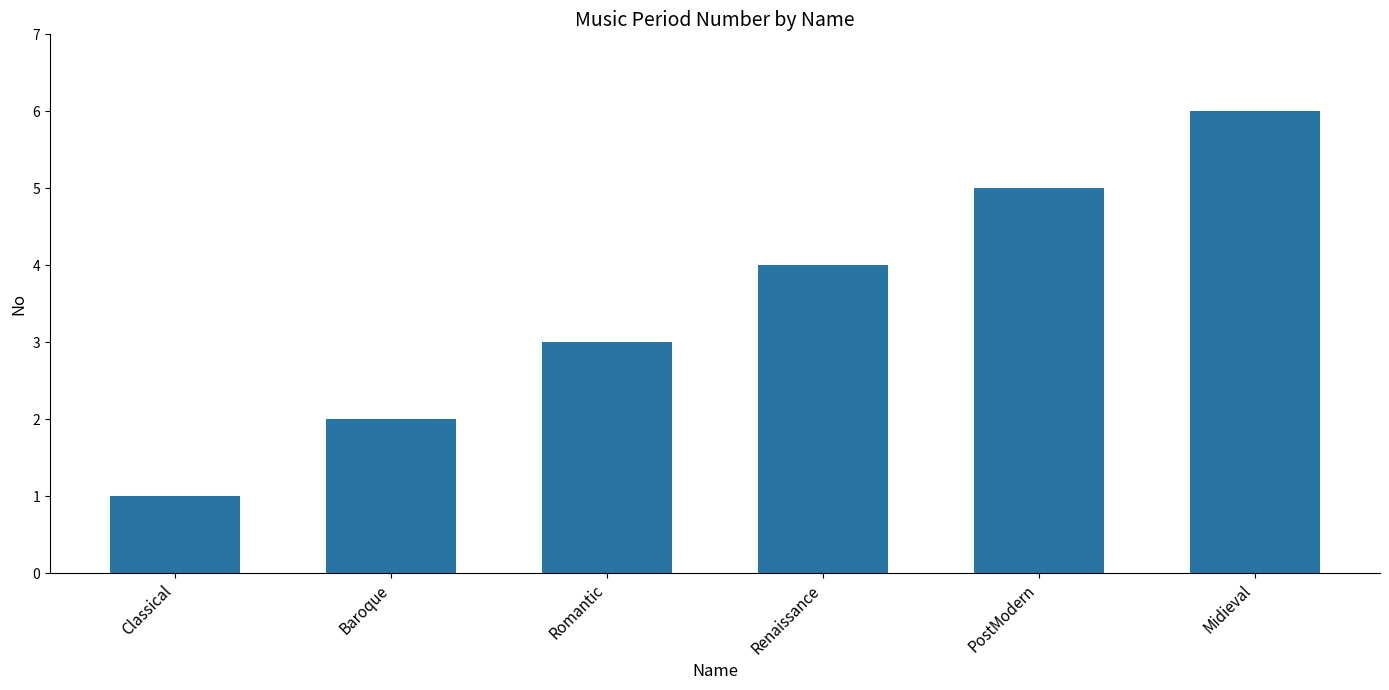

What is the change in value from Classical to Renaissance?

+3